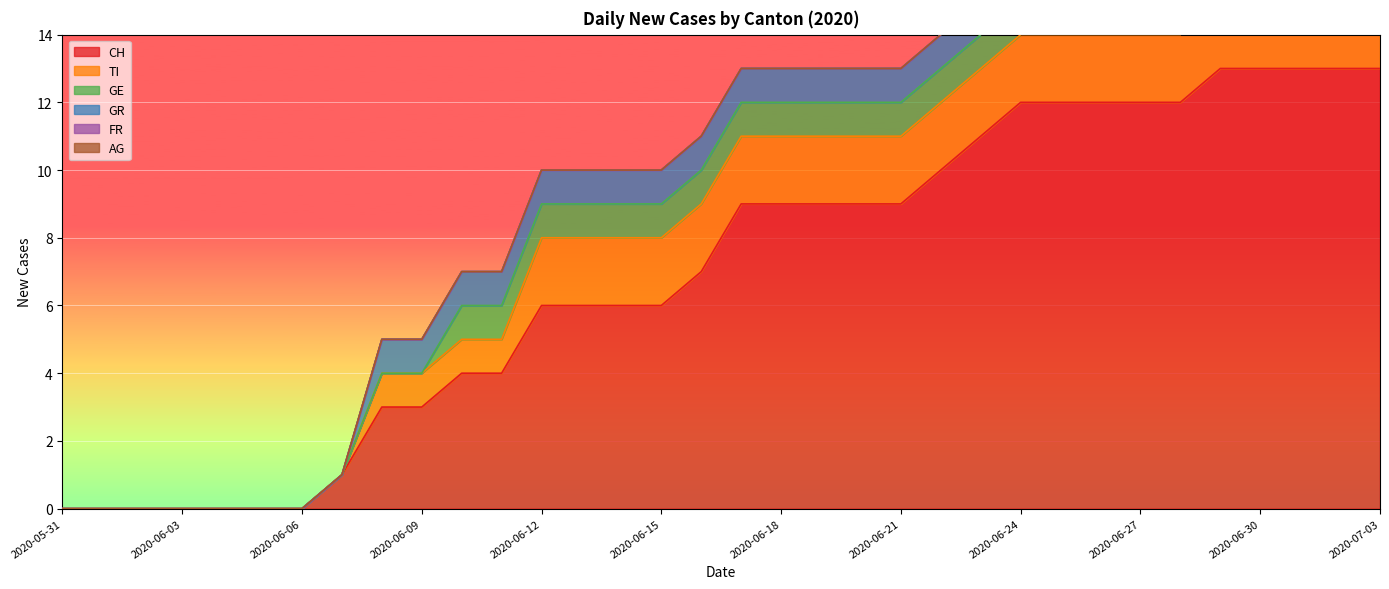

What is the difference between the AG values at 2020-06-30 and 2020-06-23?

1